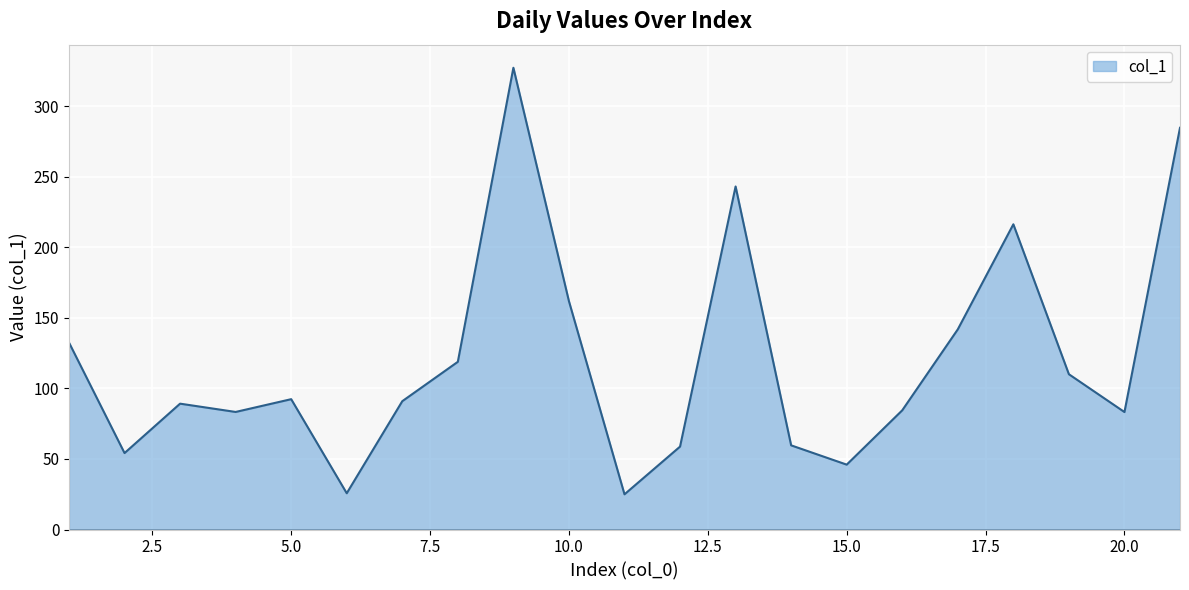

What is the difference between the maximum and minimum values?

302.4